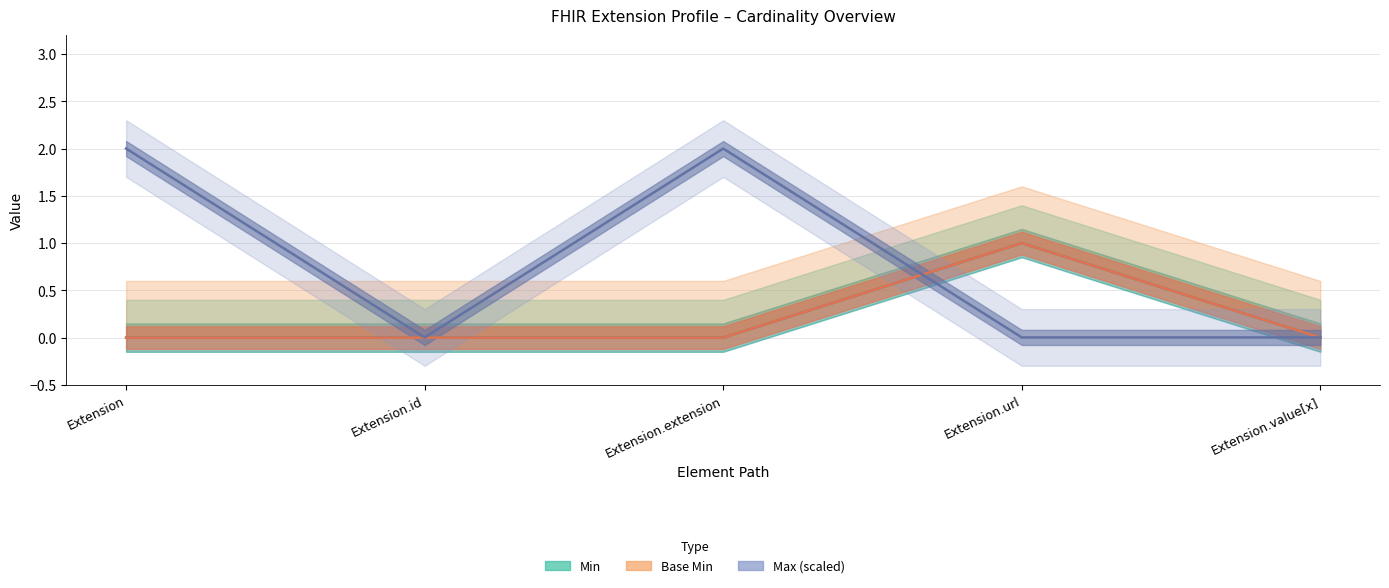

What is the label of the 4th point from the right?

Extension.id